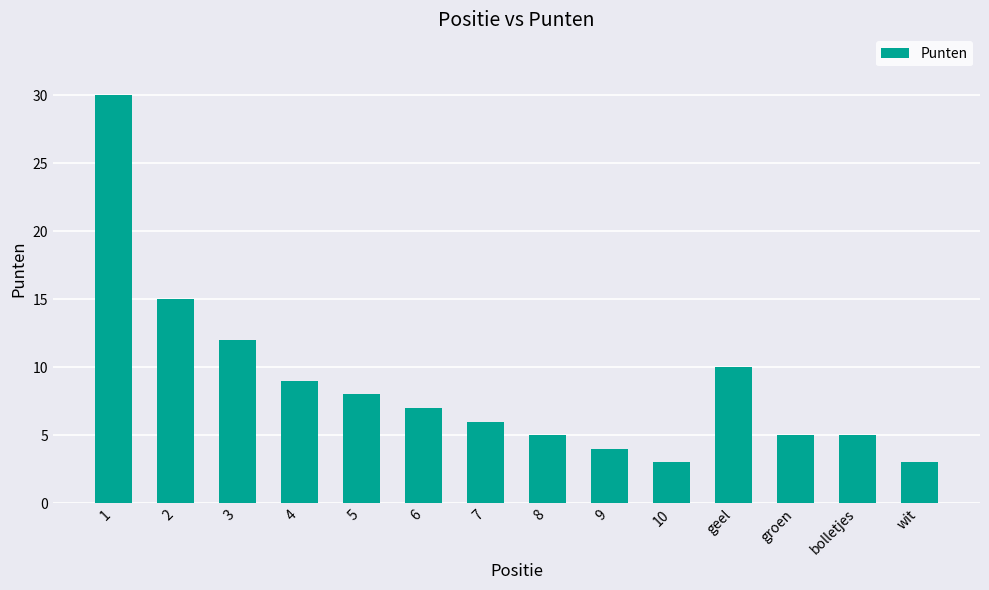

Is it true that the value at 1 is 11?

False